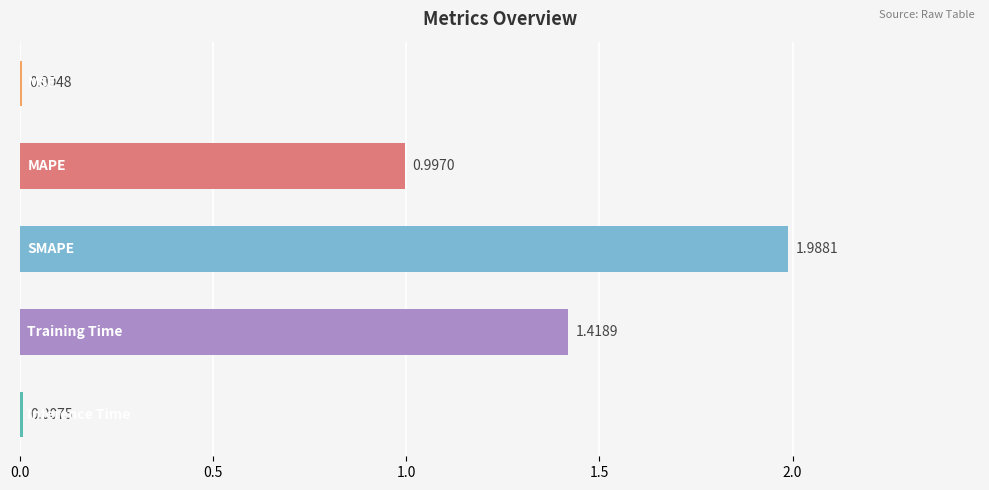

What is the sum of all values?

4.4